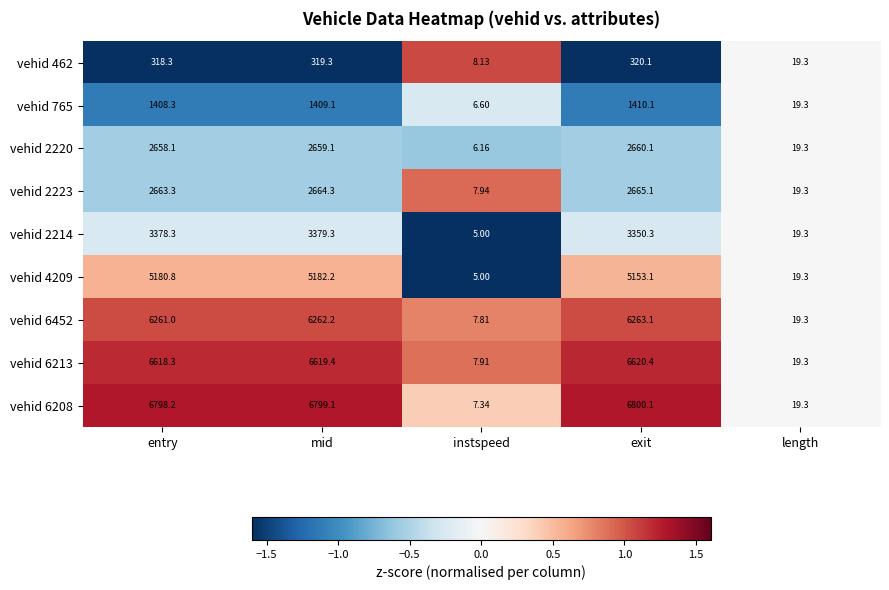

At which label is vehid 6452 closest to 3135?

length